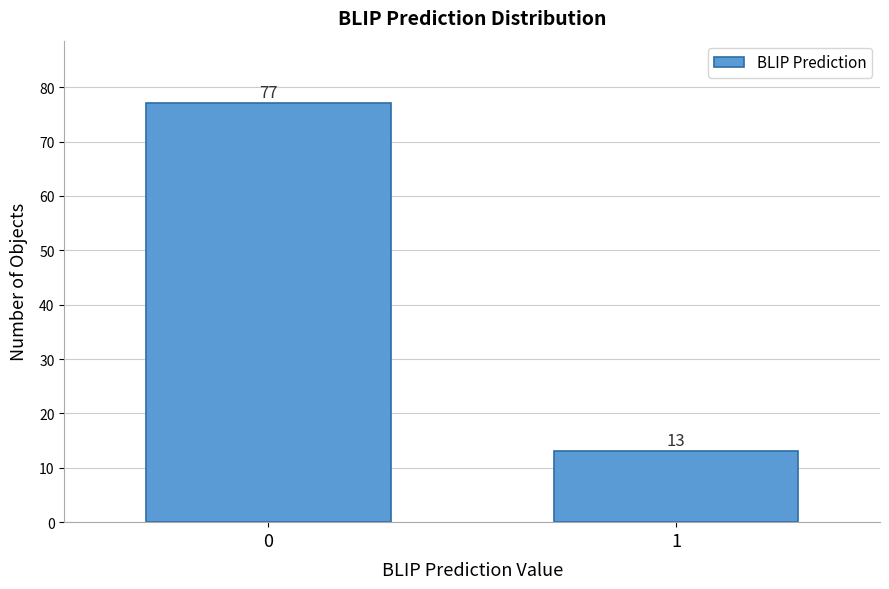

Reading right to left, list all the values displayed in this chart.

13	77